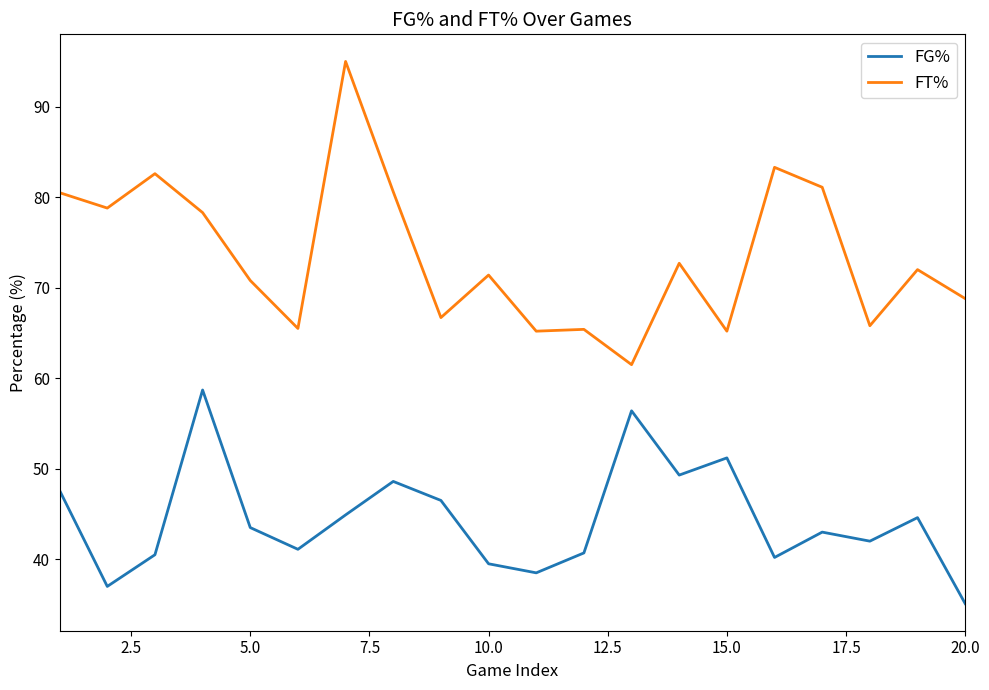

What is the difference between the maximum and second lowest values in the FG% series?

21.7